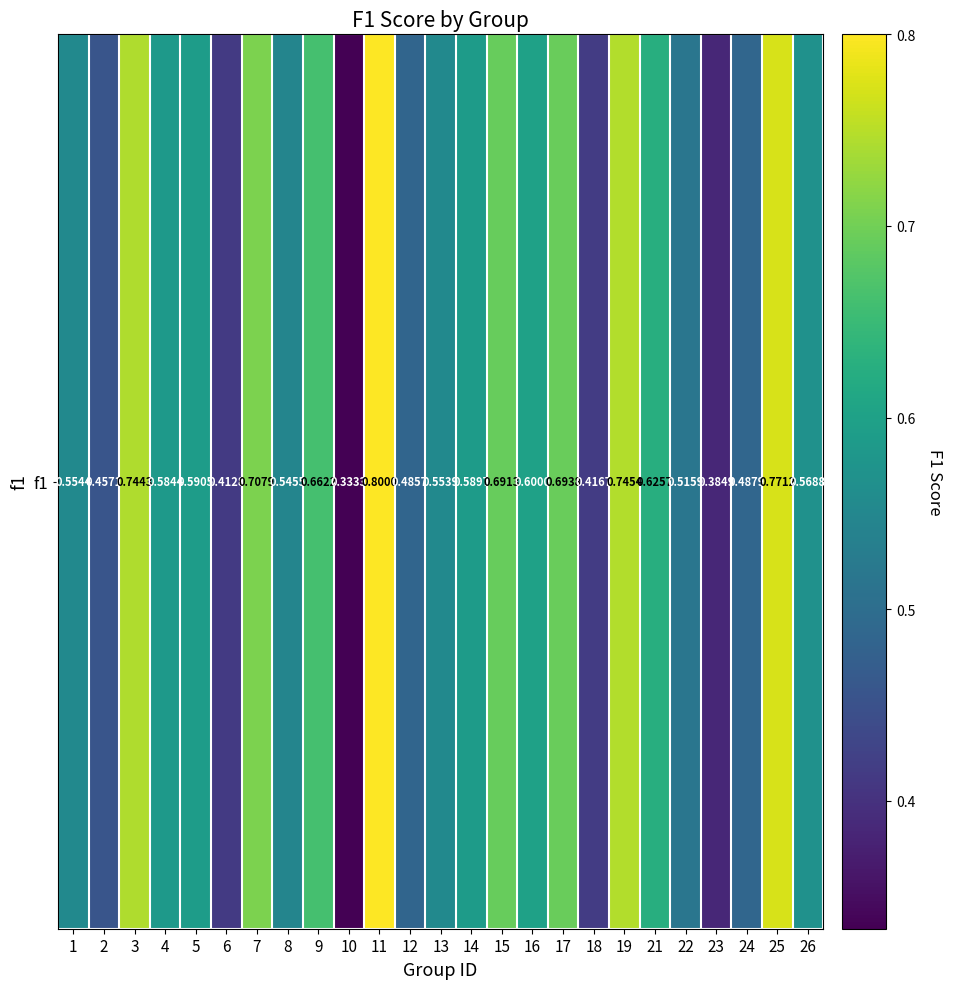

Reading left to right, list all the values displayed in this chart.

0.6	0.5	0.7	0.6	0.6	0.4	0.7	0.5	0.7	0.3	0.8	0.5	0.6	0.6	0.7	0.6	0.7	0.4	0.7	0.6	0.5	0.4	0.5	0.8	0.6